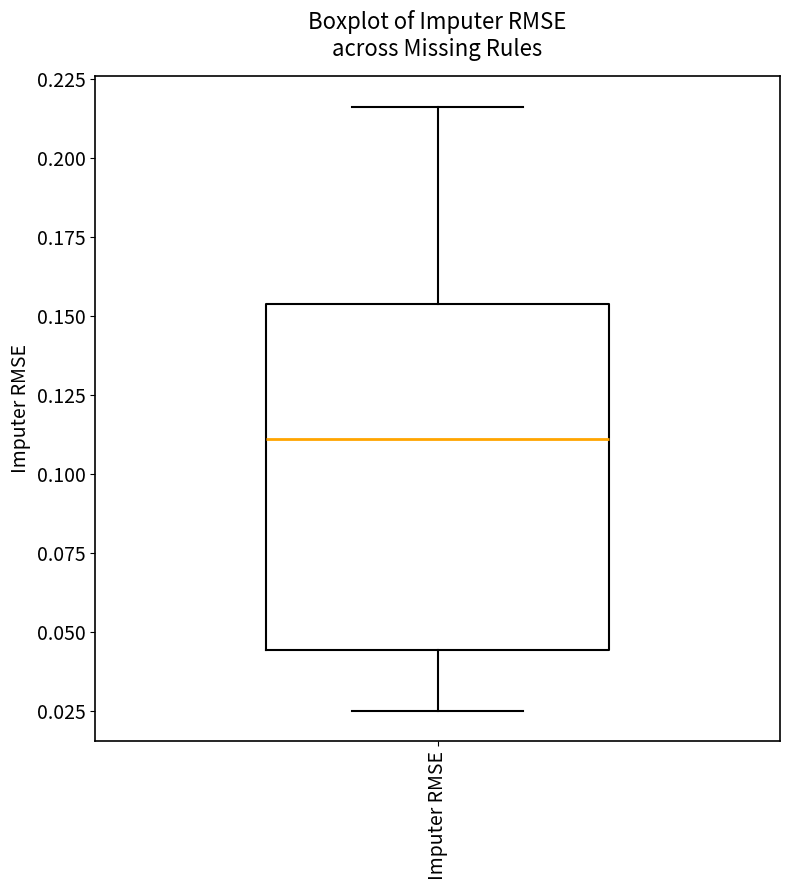

Transcribe this box plot: give where the median line is, the range the box spans, and where the two whiskers end, as read against the y-axis. The values are not printed on the chart, so give them approximately, as read against the axis.

median 0.110, box 0.045 to 0.155, whiskers 0.025 to 0.215